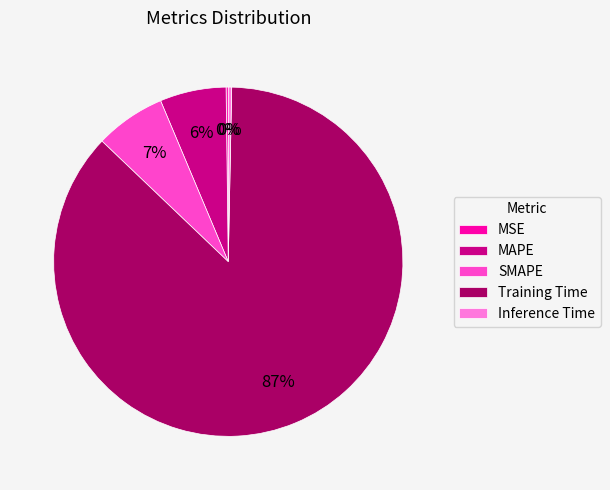

To the nearest percent, what is the difference between the largest and smallest slice percentages?

87%